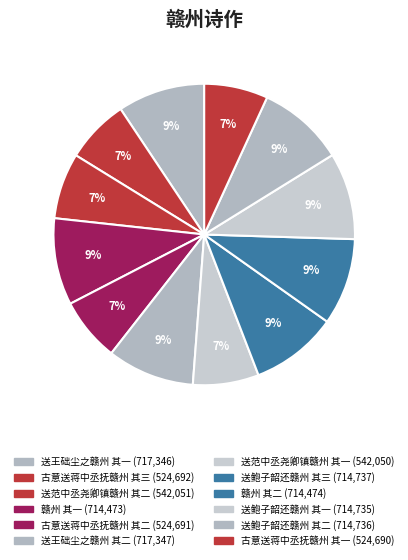

What is the total percentage of 送鲍子韶还赣州 其一 and 送王础尘之赣州 其一?

18.7%